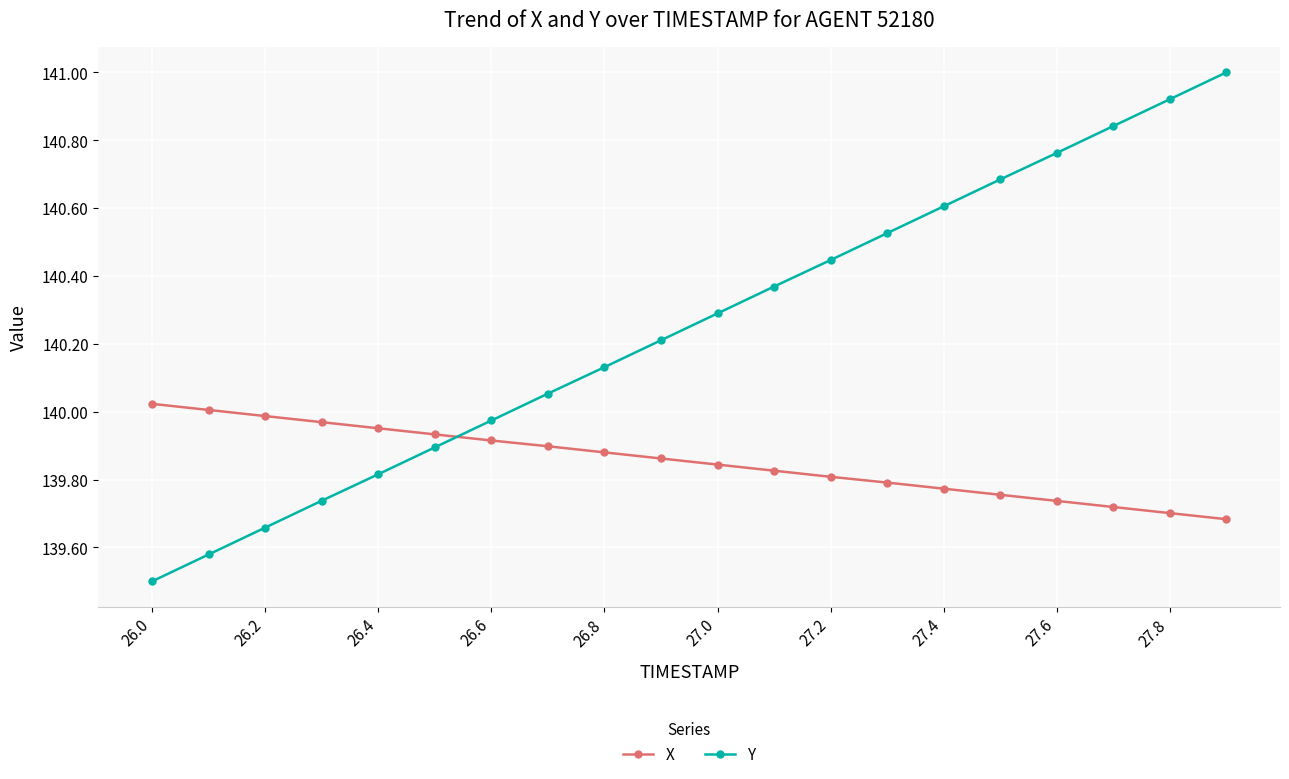

What is the difference between the second highest and minimum values in the Y series?

1.4